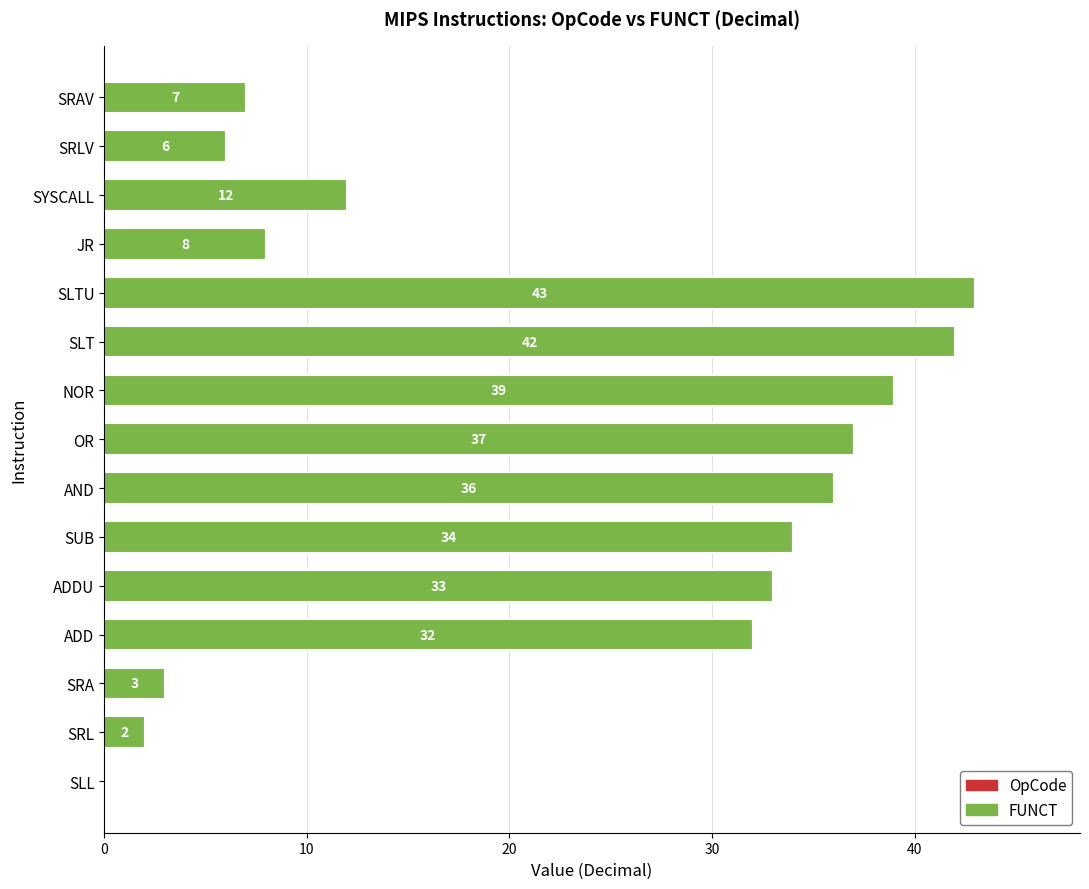

Read the value at SYSCALL, to the nearest 10.

10